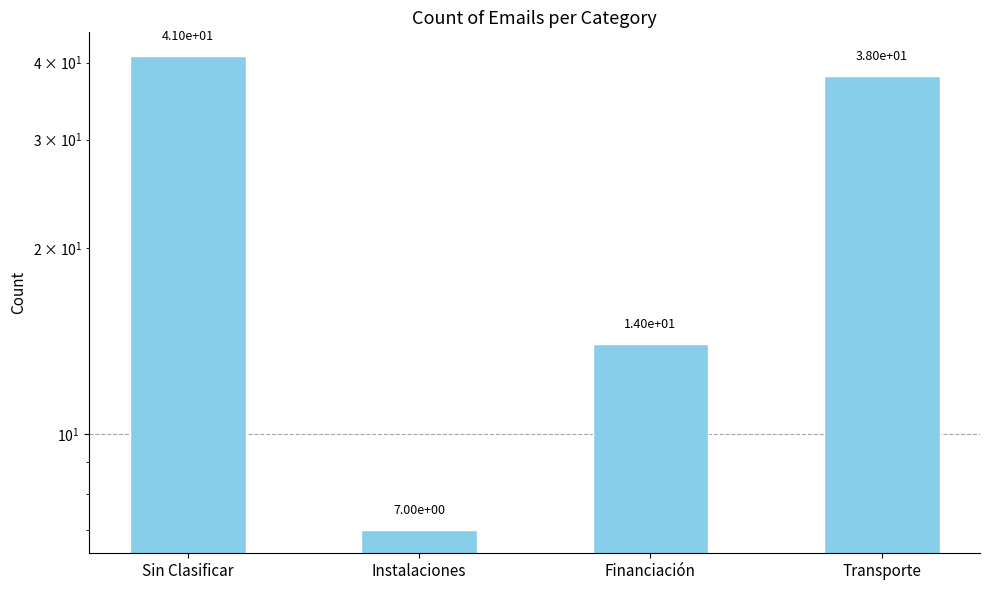

What is the difference between the values at Transporte and Financiación?

24